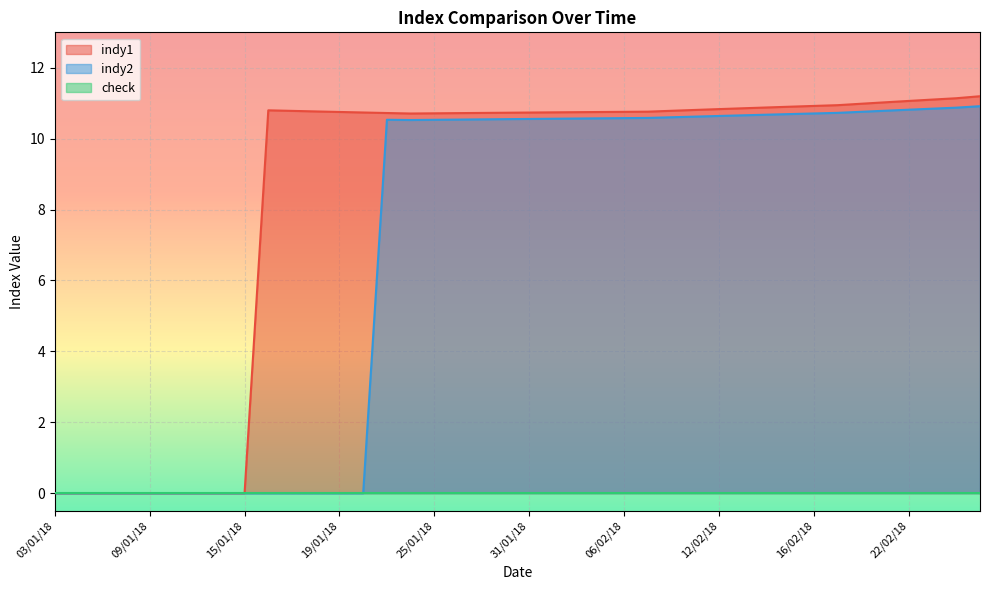

Which category has the highest value in the indy2 series?

27/02/18